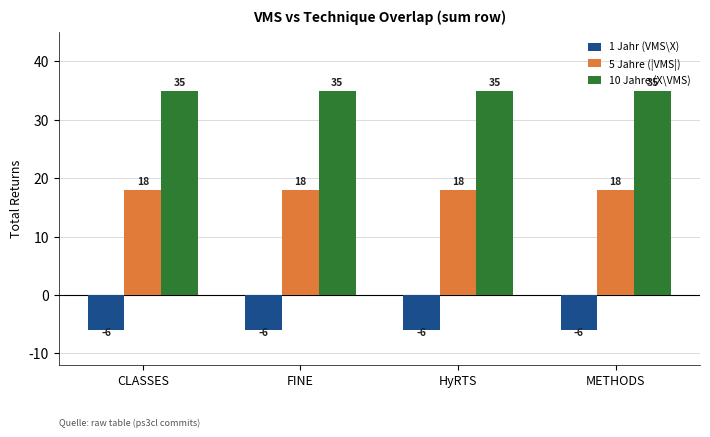

How many categories are shown in the chart?

4